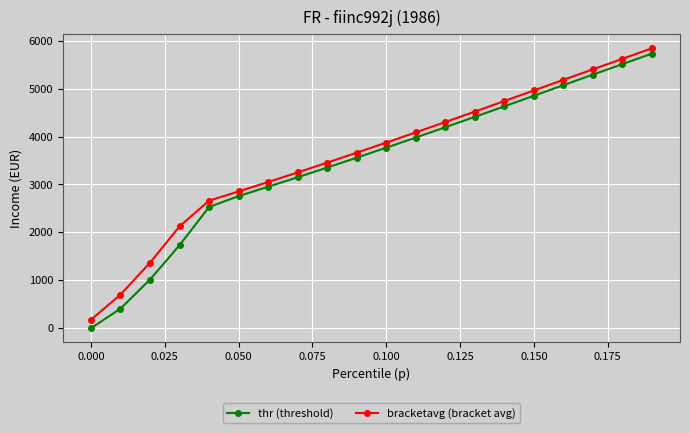

What is the sum of all thr (threshold) values?

68899.5